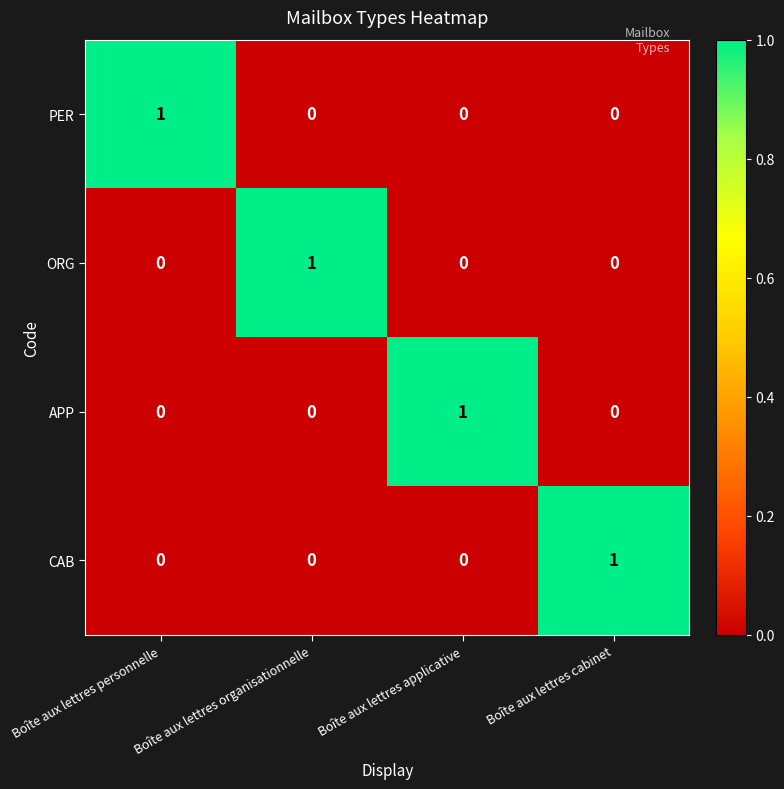

How many CAB values are between 0 and 1?

4